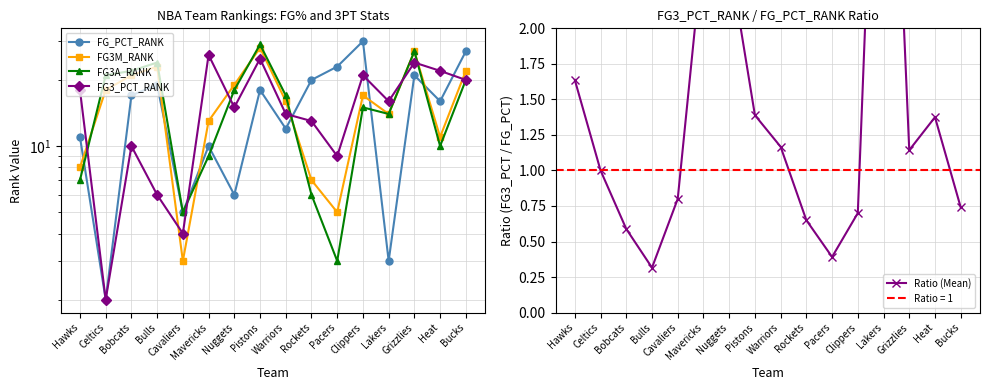

Which has a higher value, Pacers or Bucks?

Bucks